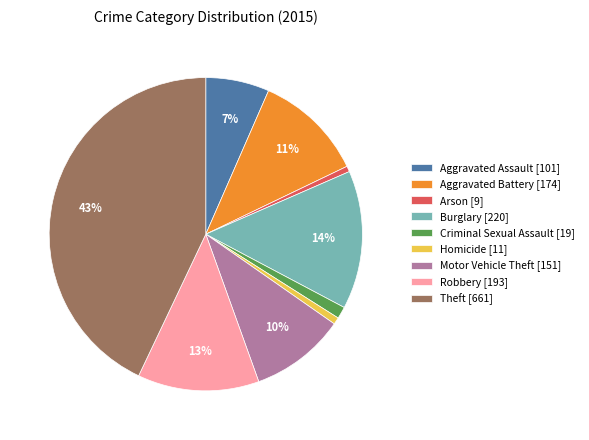

Is it true that Theft [661] is 43% of the pie?

True